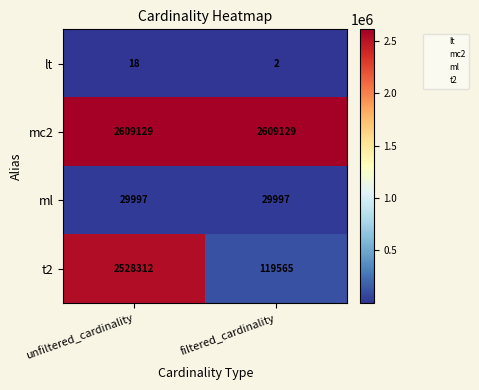

What is the approximate value of lt at unfiltered_cardinality, to the nearest 5?

20